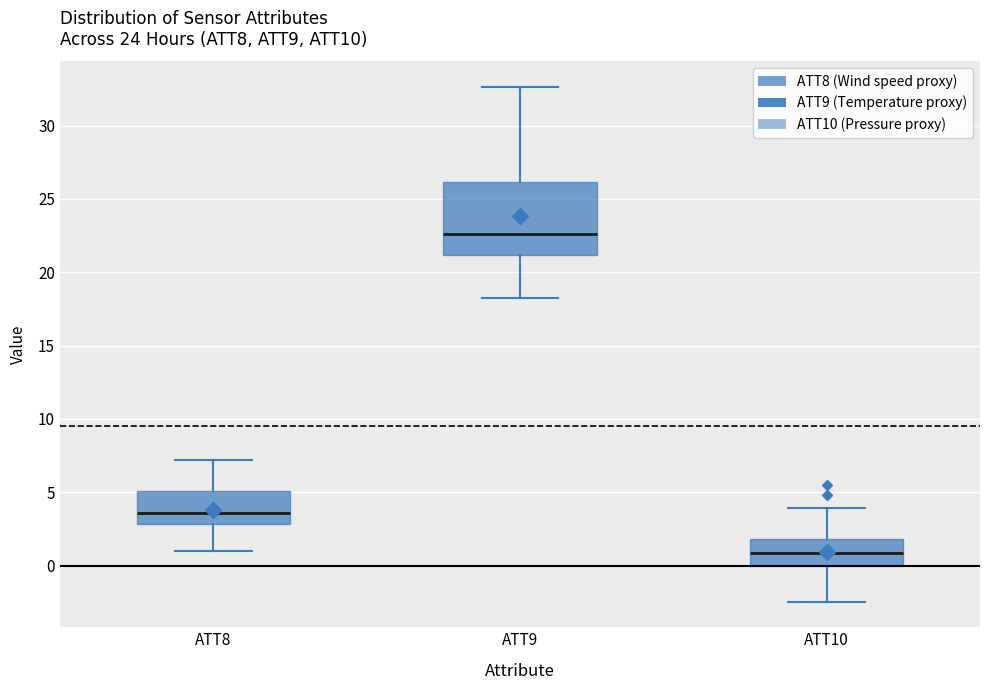

Where does the lower whisker of the box for ATT9 end on the y-axis? The values are not printed on the chart, so give them approximately, as read against the axis.

18.5